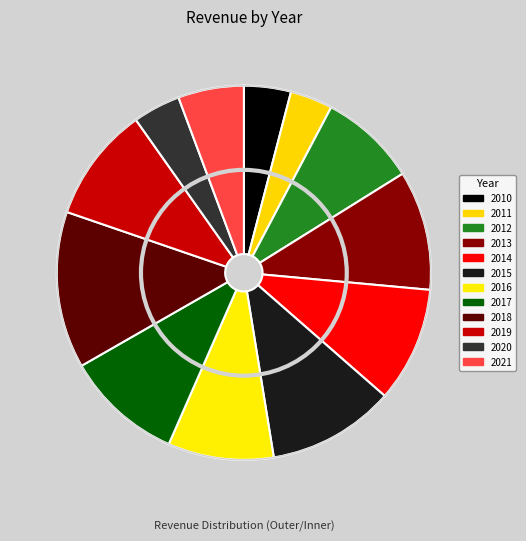

The 2016 slice represents 19% of the pie. True or false?

False